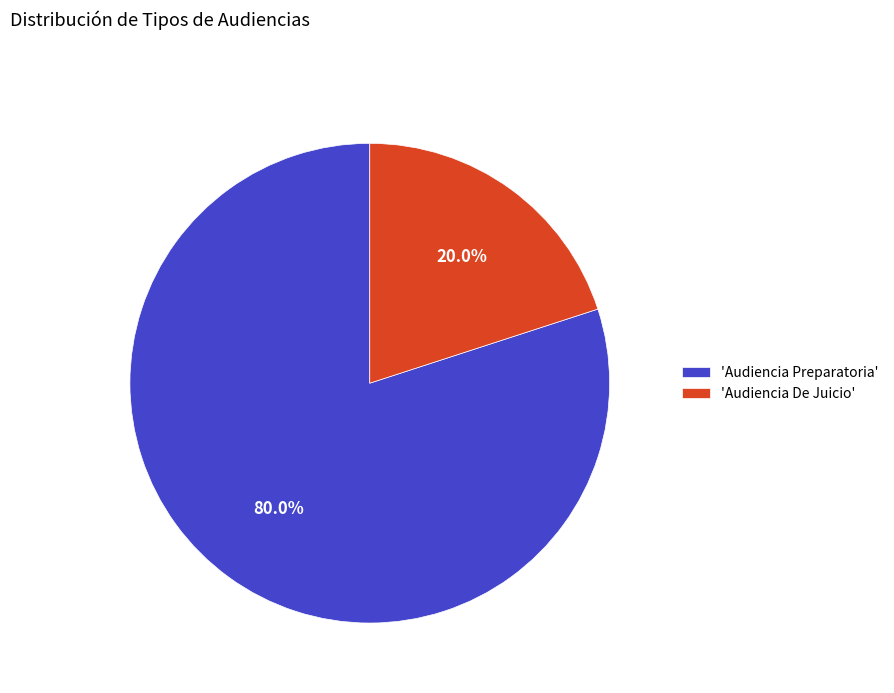

What percentage do 'Audiencia De Juicio' and 'Audiencia Preparatoria' together represent?

100.0%